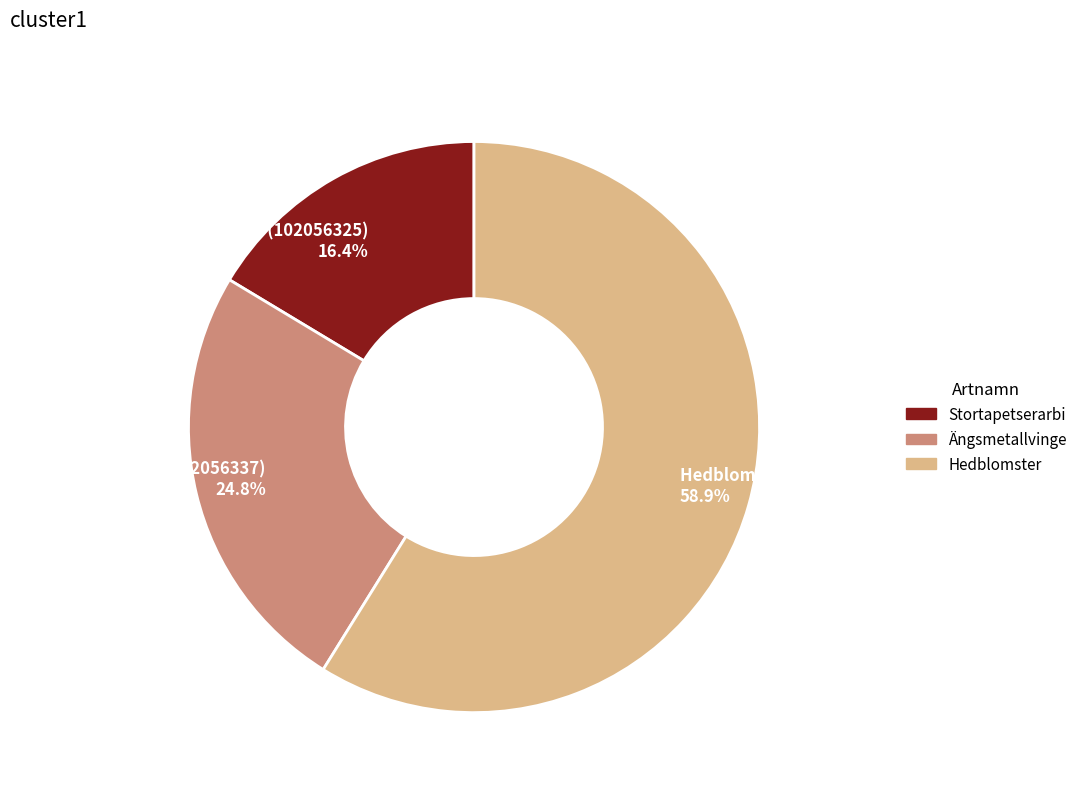

To the nearest percent, what percentage of the pie is Hedblomster (102056330)?

59%